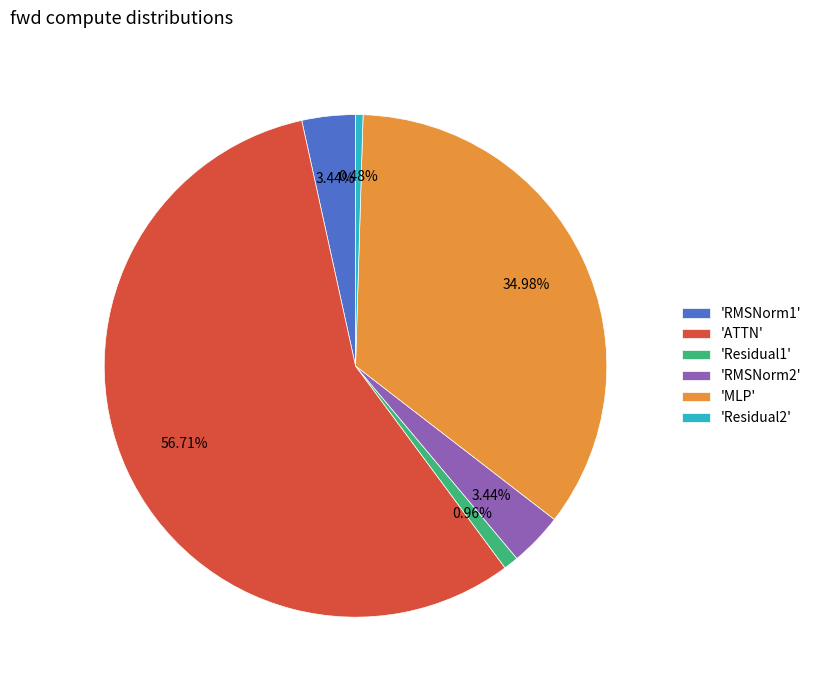

Which slice is the largest?

'ATTN'